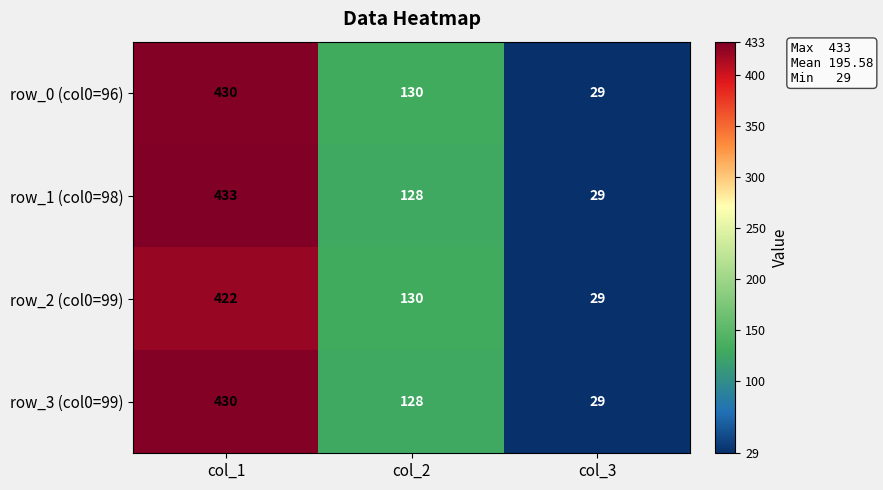

What is the total value across all series at col_3?

116